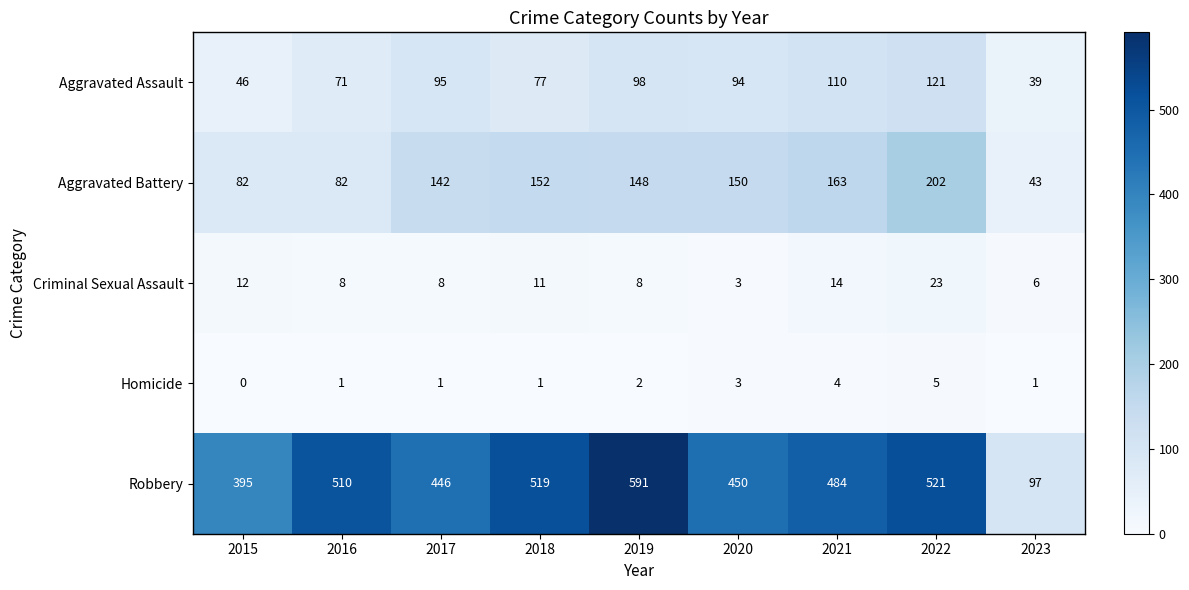

Between 2018 and 2022, which series saw the biggest shift?

Aggravated Battery